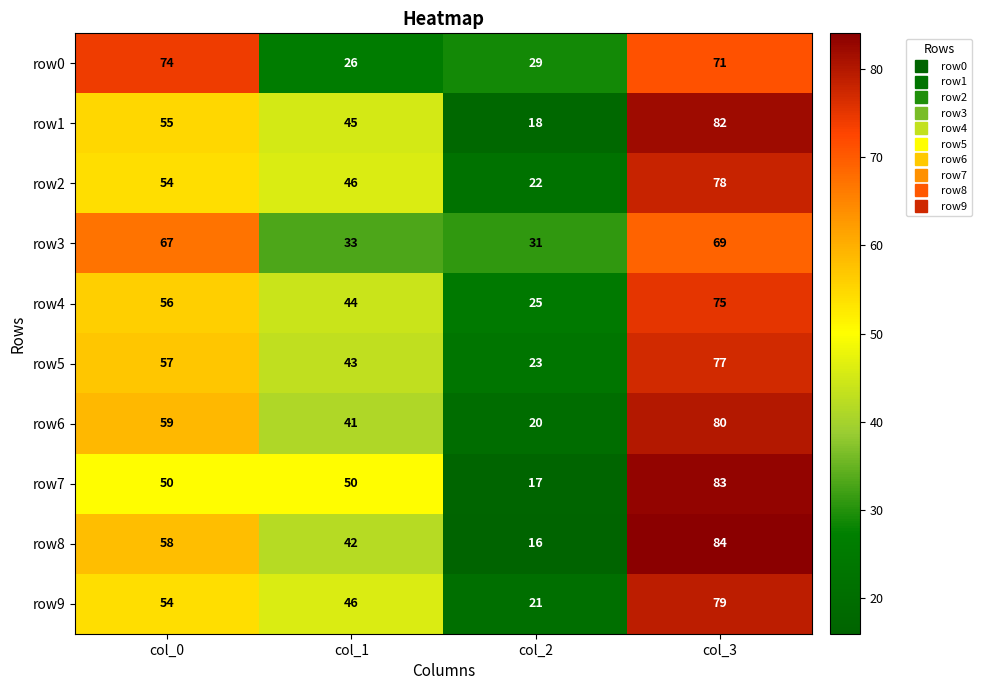

Which series changed the most between col_0 and col_2?

row0